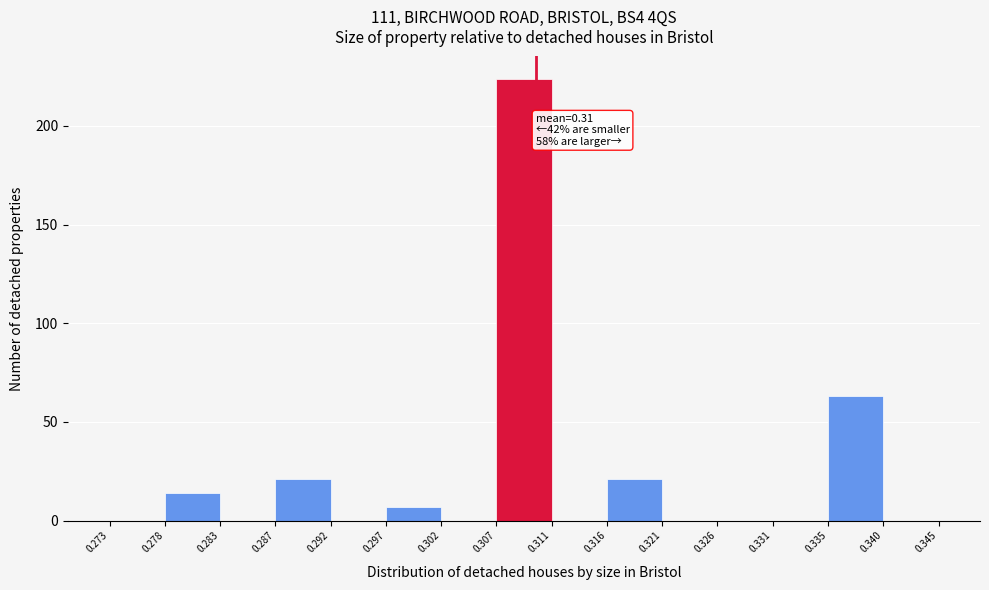

Over which range of the x-axis is the bar tallest?

0.307 to 0.311